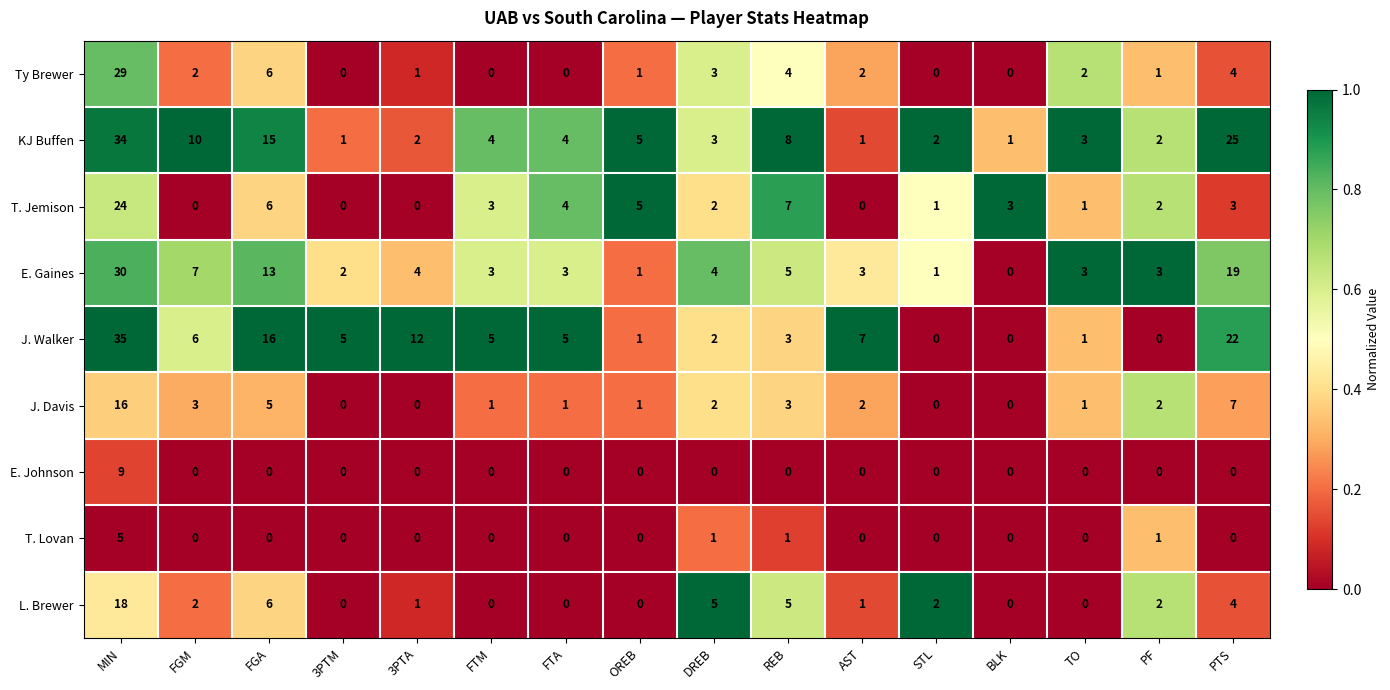

What is the spread (max minus min) of values at PTS?

25